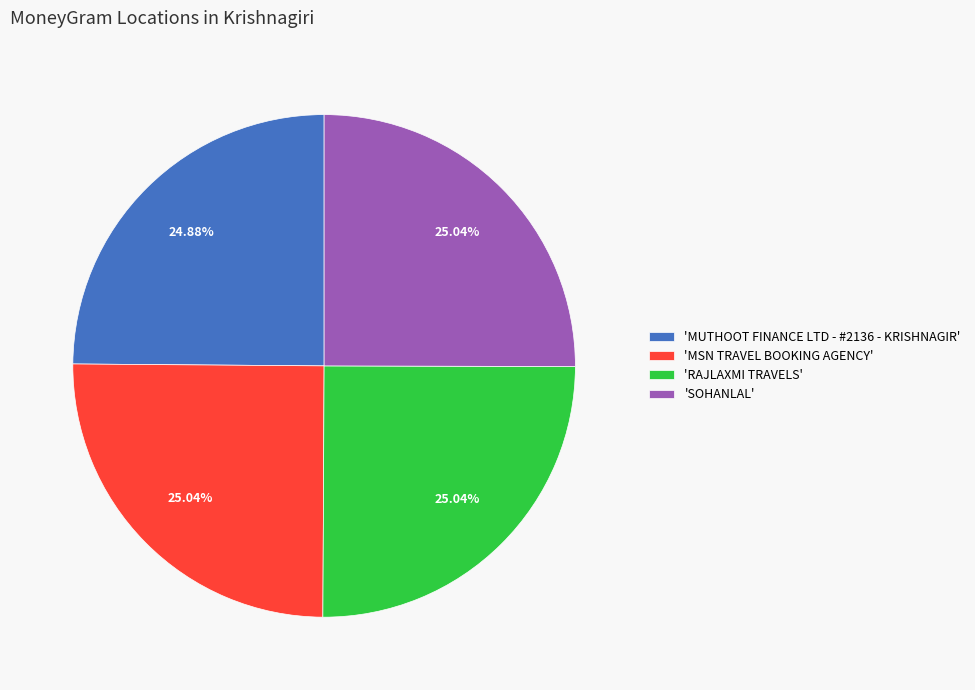

Is there a majority slice in this chart?

No